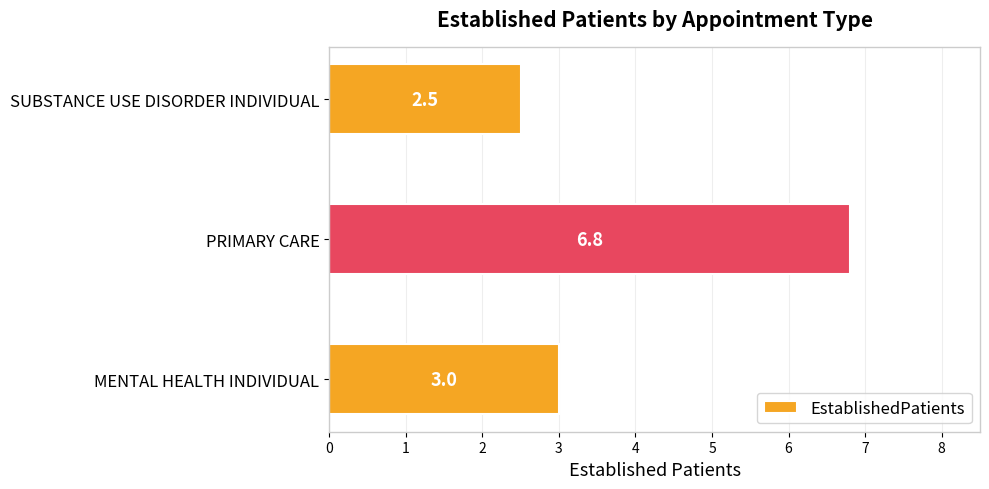

The value at PRIMARY CARE is 11.1. True or false?

False